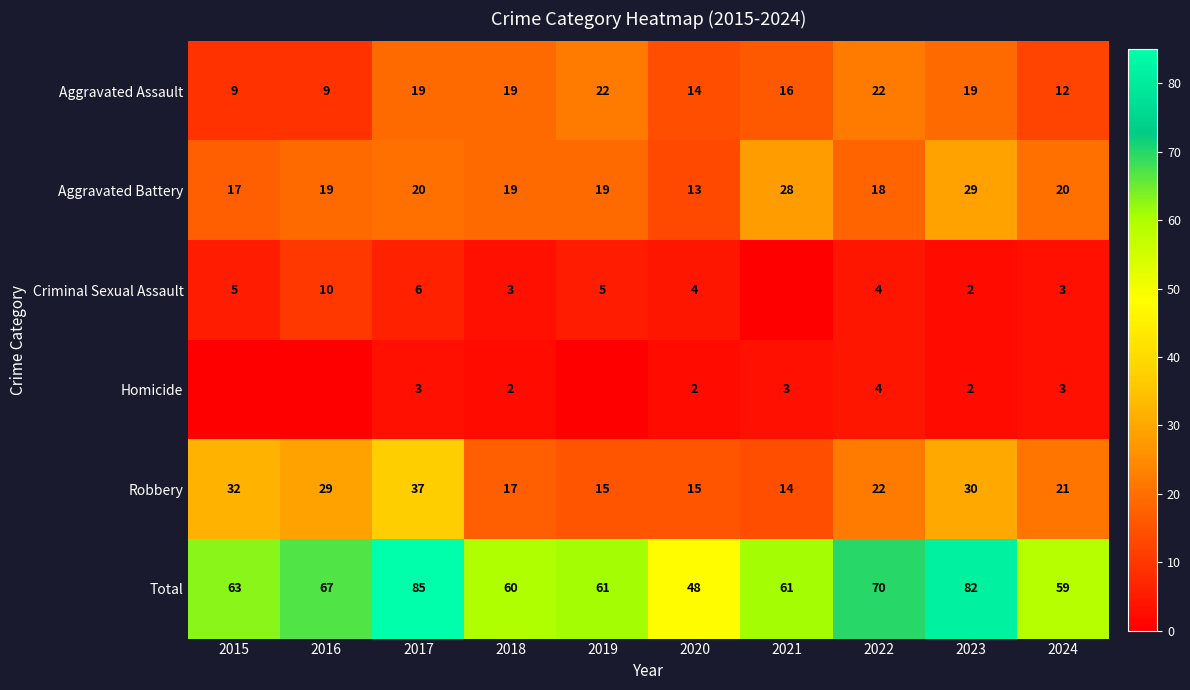

Count the number of categories in the chart.

10